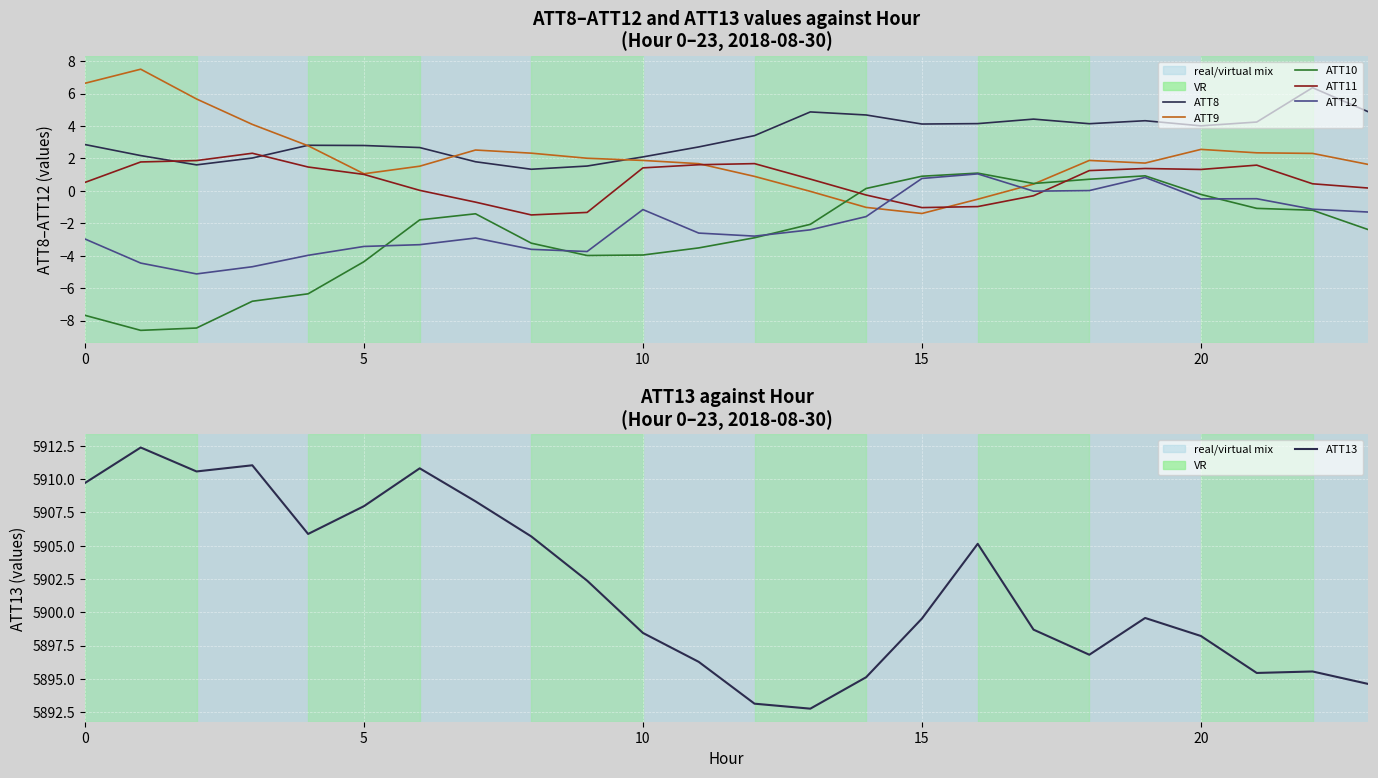

At which label does ATT12 first exceed -2?

10